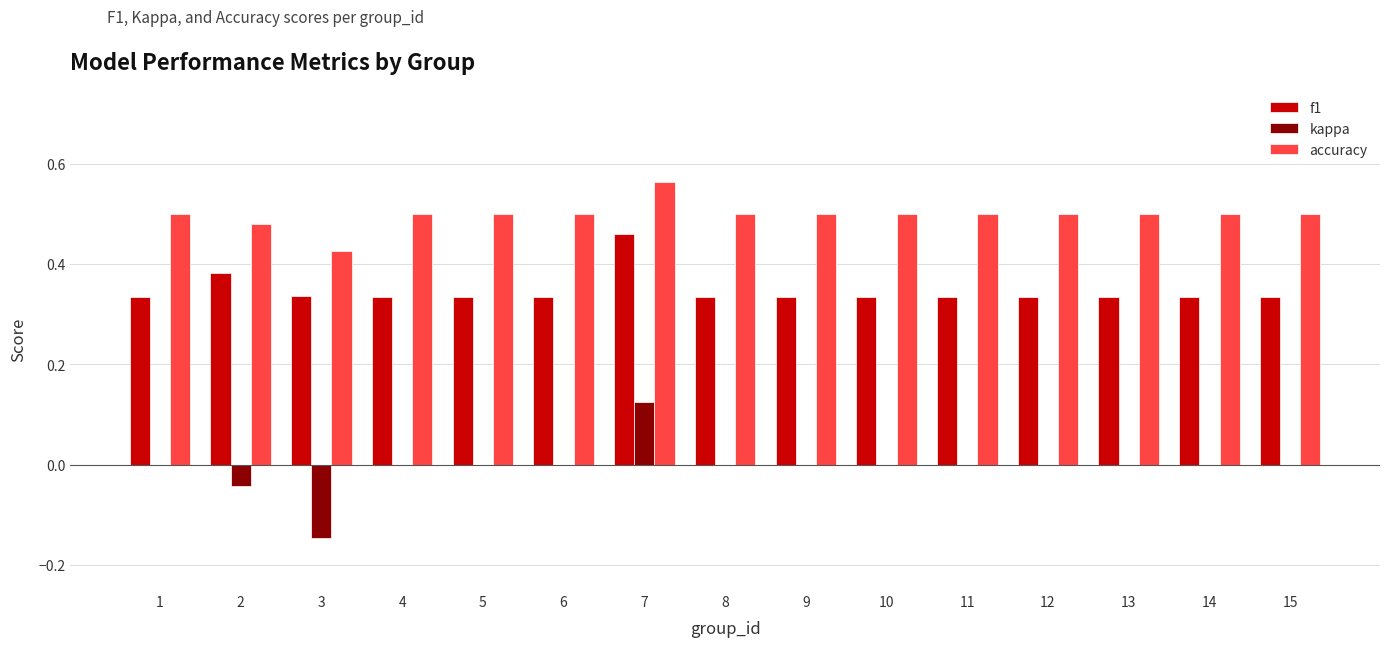

What is the total value across all series at 9?

0.8